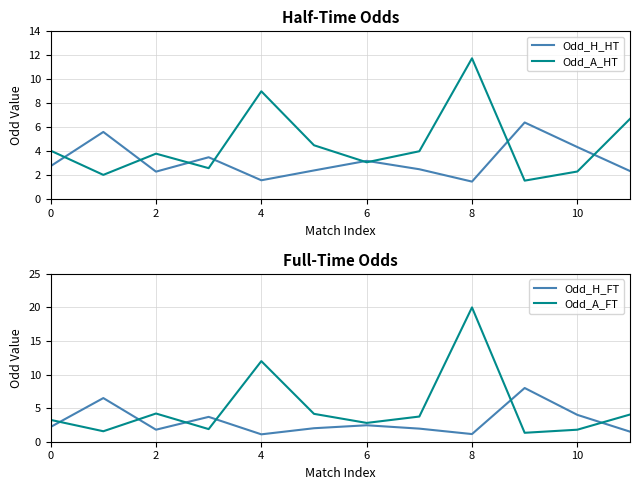

True or false: Odd_A_HT has a value of 3.1 at 10.

False